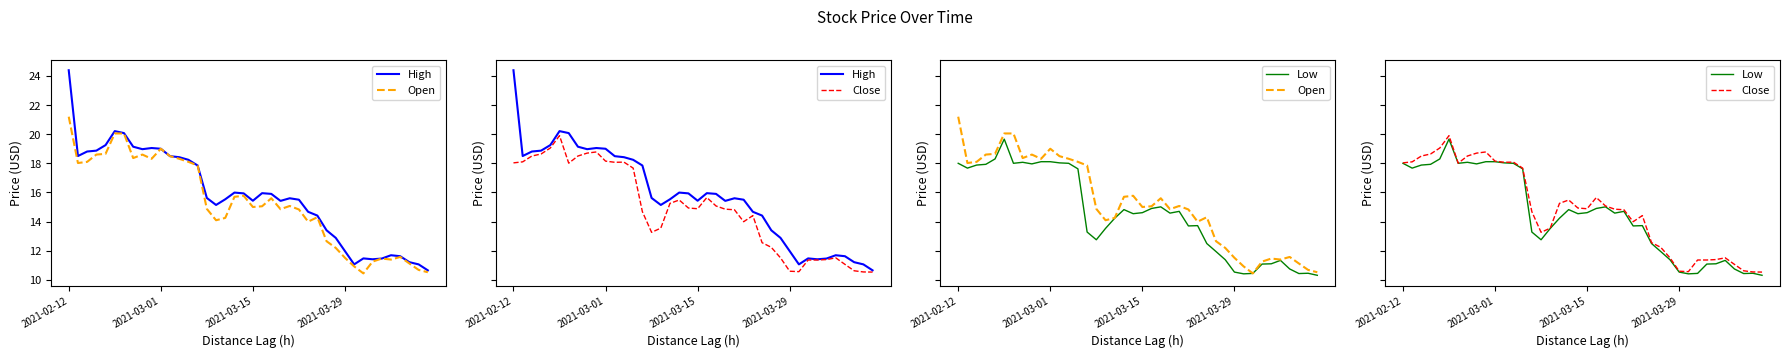

At which category does the chart reach its peak across all series?

2021-02-12